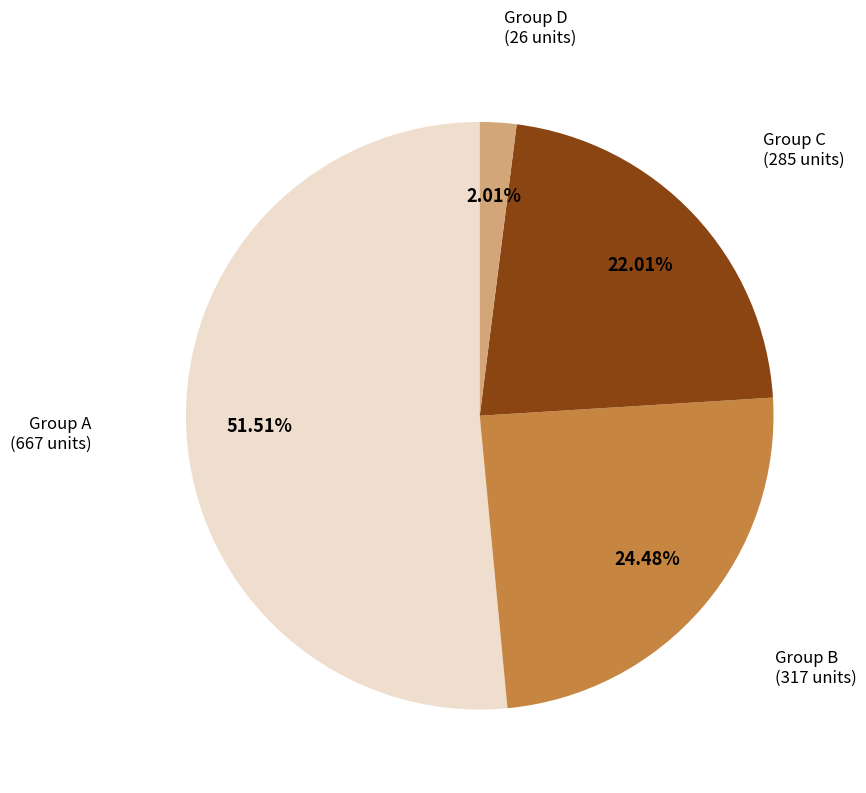

Does any single category account for the majority?

Yes